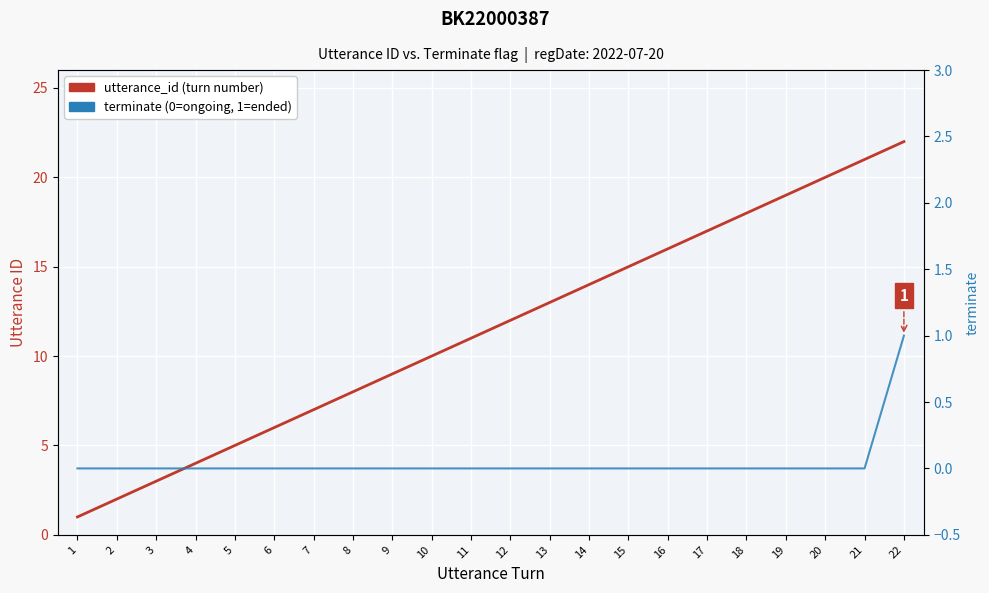

How many values in the terminate series exceed 0?

1